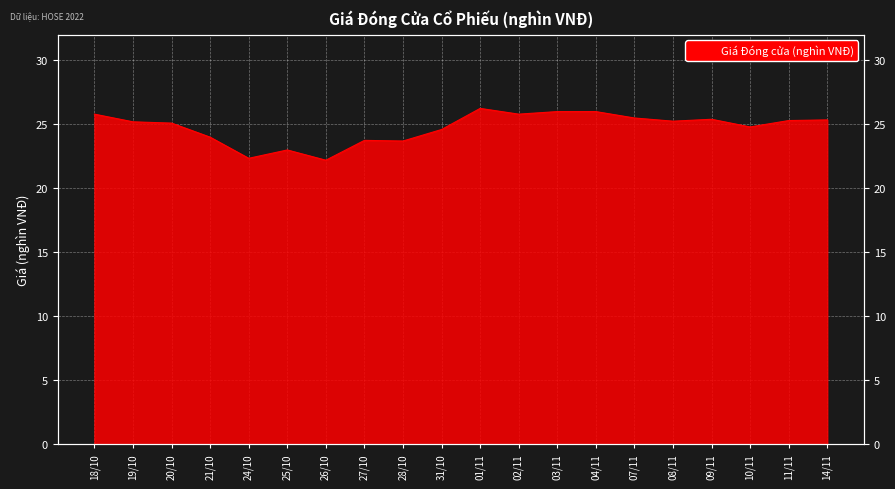

How many lines are shown in the chart?

1